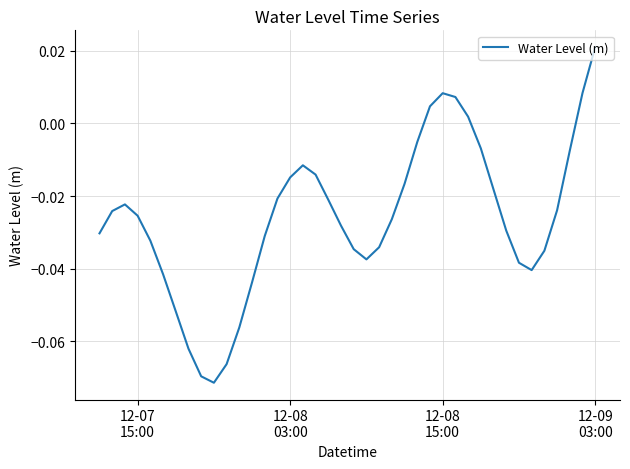

What is the value of the 8th point from the left?

-0.1